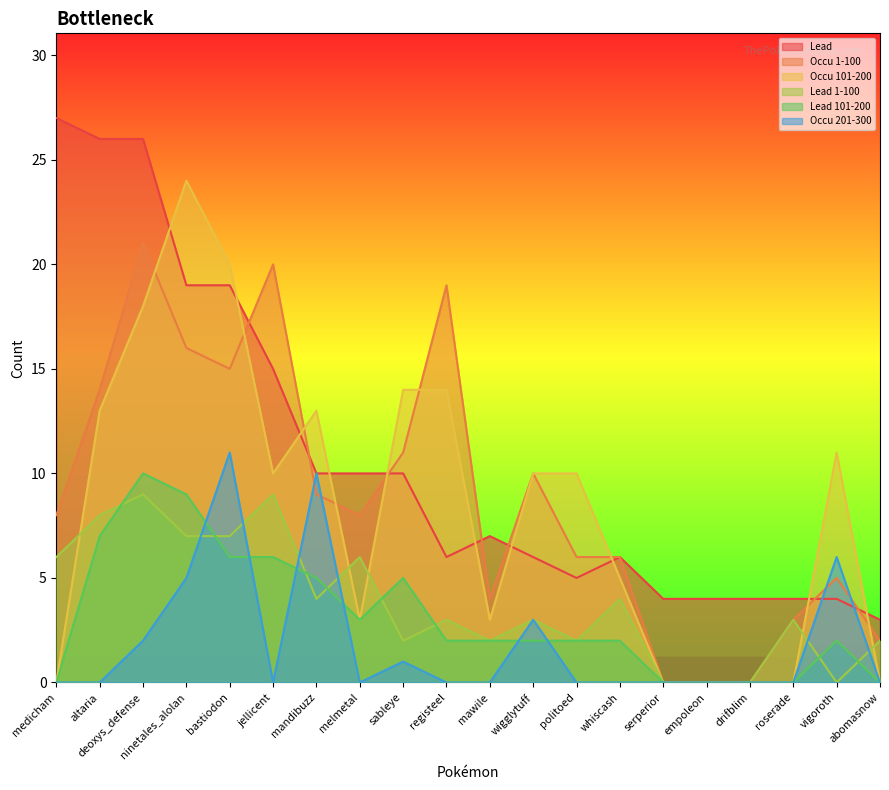

How many positive values does the Occu 201-300 series have?

7